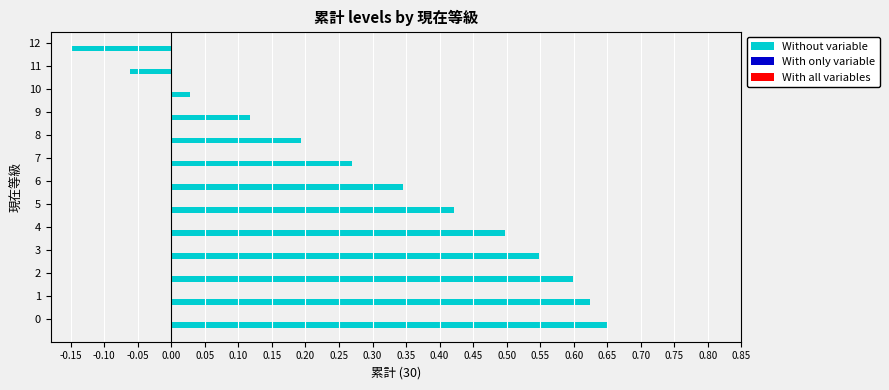

Where is the data nearest to the value 0?

10